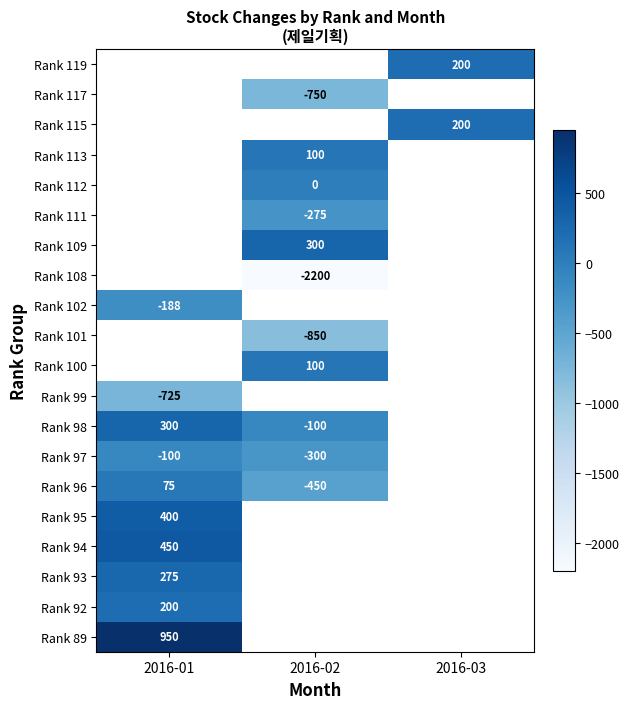

The value of Rank 96 at 2016-02 is -450. True or false?

True